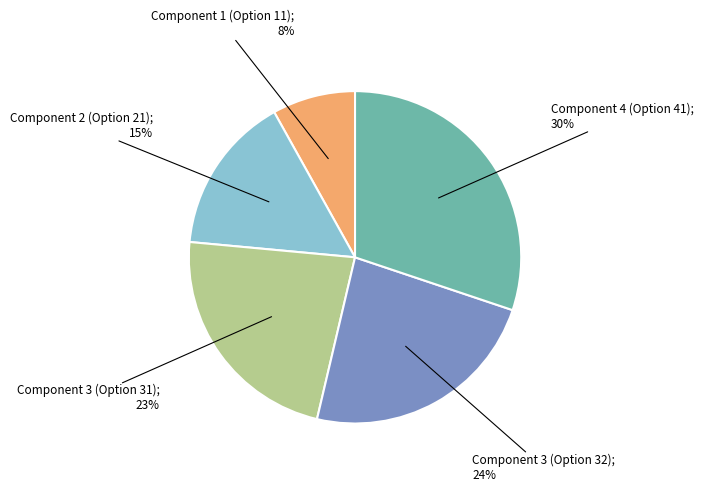

How many segments does this pie chart have?

5